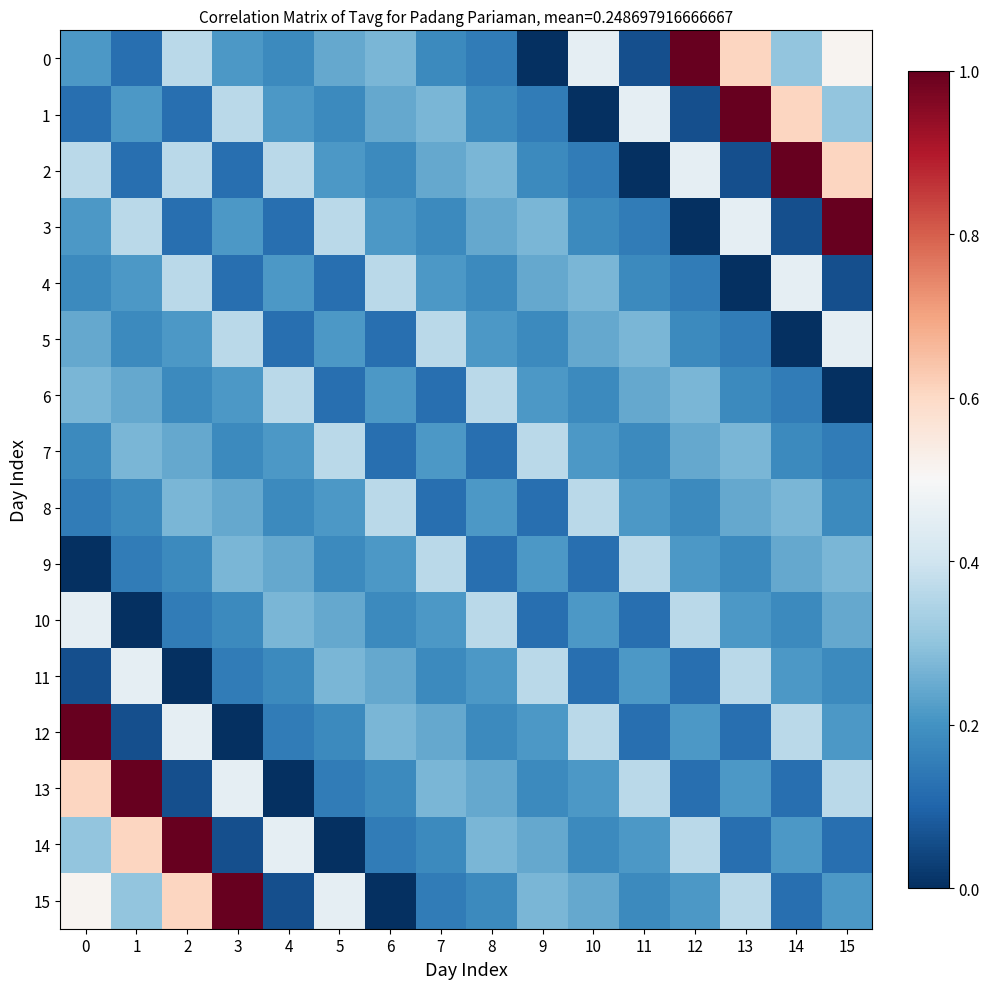

What is the spread (max minus min) of values at 6?

0.4